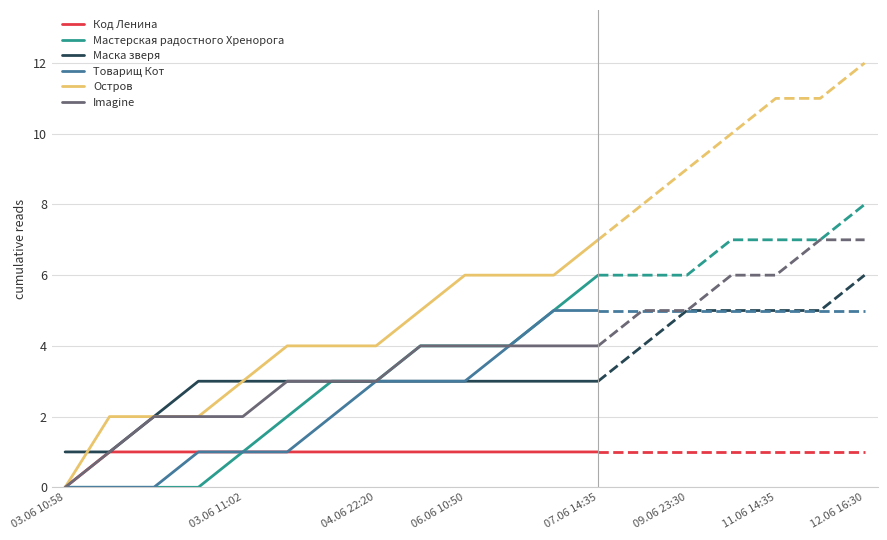

What is the approximate value of Товарищ Кот at 06.06 10:50?

3